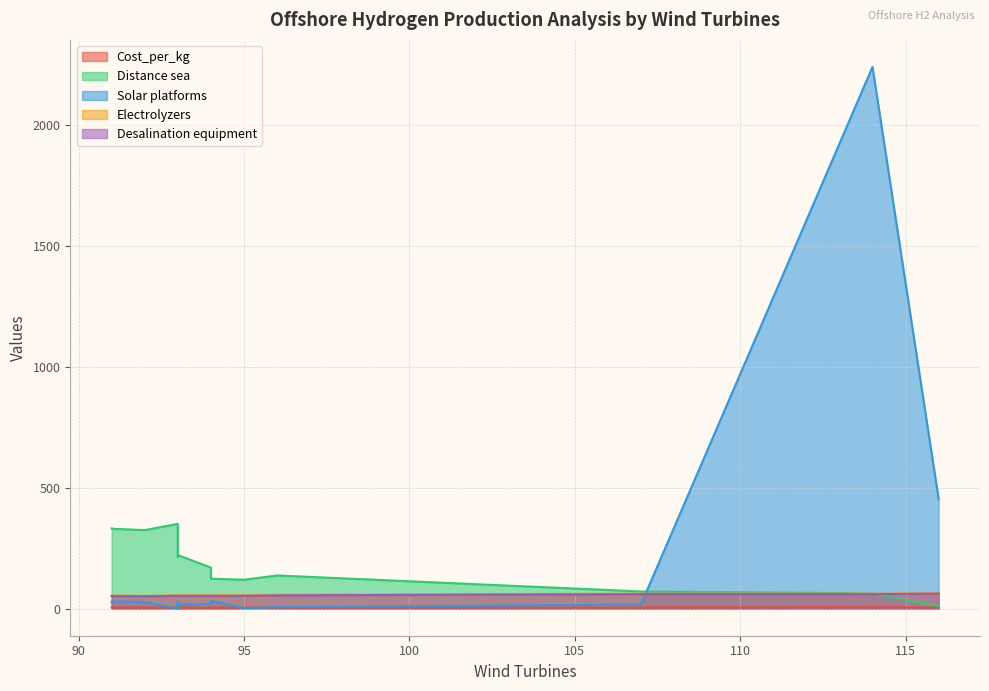

Reading left to right, transcribe all the data shown in this chart.

Cost_per_kg: 4.4	4.4	4.4	4.5	4.3	4.3	4.3	4.3	4.2	4.1	4.2	4.3	4.6	5.8	4.9
Distance sea: 332.1	330.6	325.1	350.9	252.1	224.5	213.8	222.3	169.8	123.9	119.6	137.3	71.1	63.2	9.8
Solar platforms: 27.0	30.0	27.0	0.0	16.0	27.0	0.0	16.0	20.0	32.0	2.0	6.0	17.0	2242.0	453.0
Electrolyzers: 54.0	54.0	53.0	55.0	55.0	54.0	55.0	55.0	55.0	55.0	55.0	57.0	62.0	62.0	64.0
Desalination equipment: 52.0	52.0	51.0	53.0	53.0	52.0	53.0	53.0	53.0	53.0	53.0	55.0	60.0	60.0	62.0